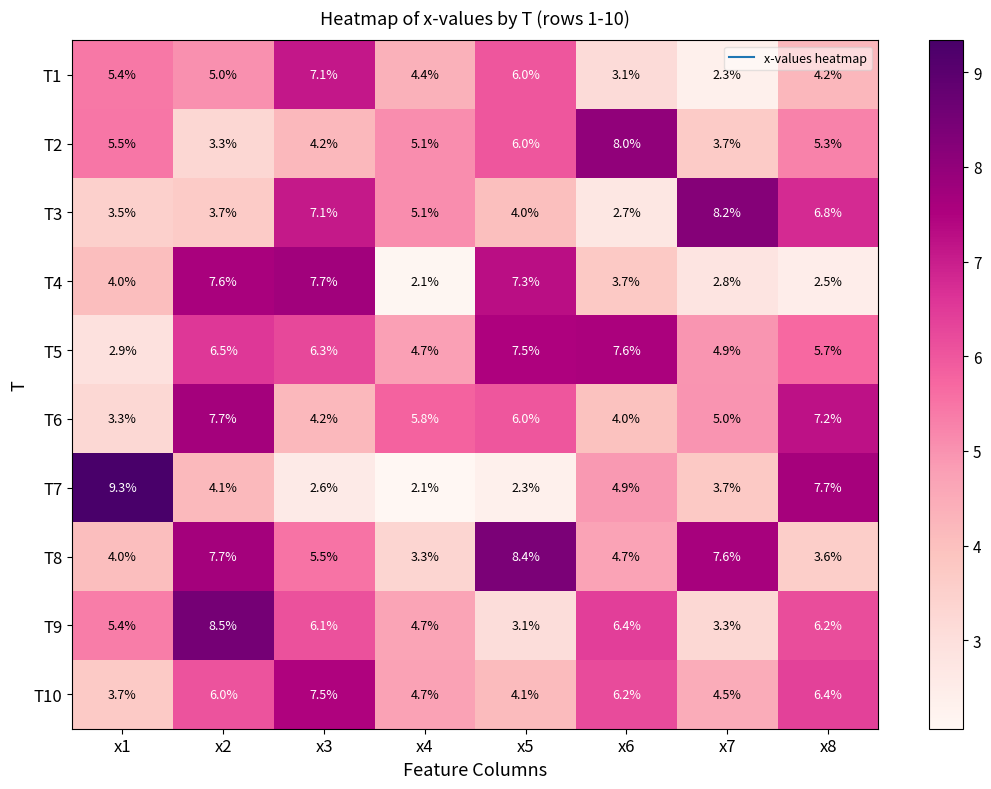

What is the minimum value shown in the chart?

2.1